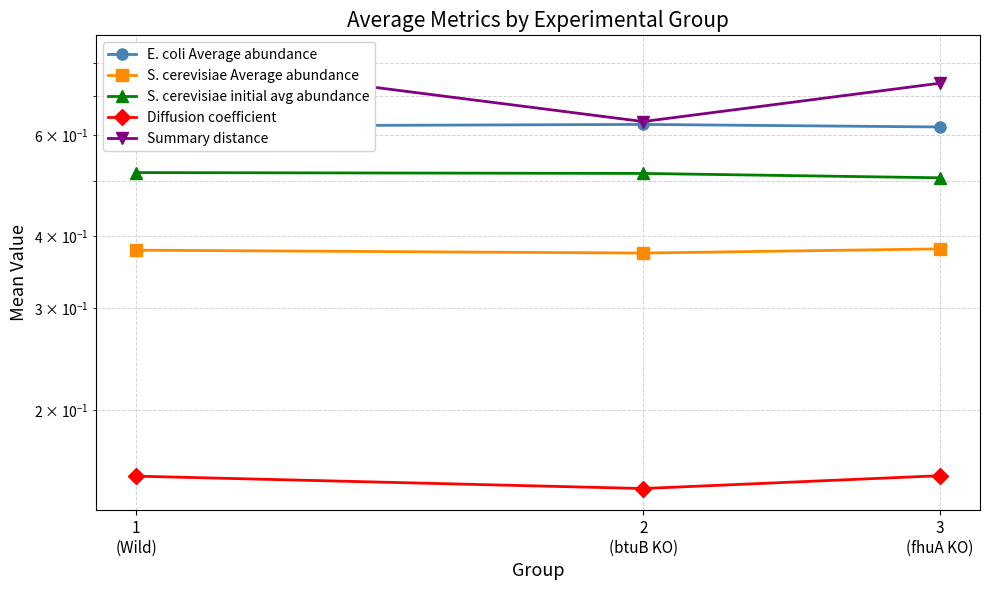

Is it true that Diffusion coefficient equals 0.0 at 3
(fhuA KO)?

False